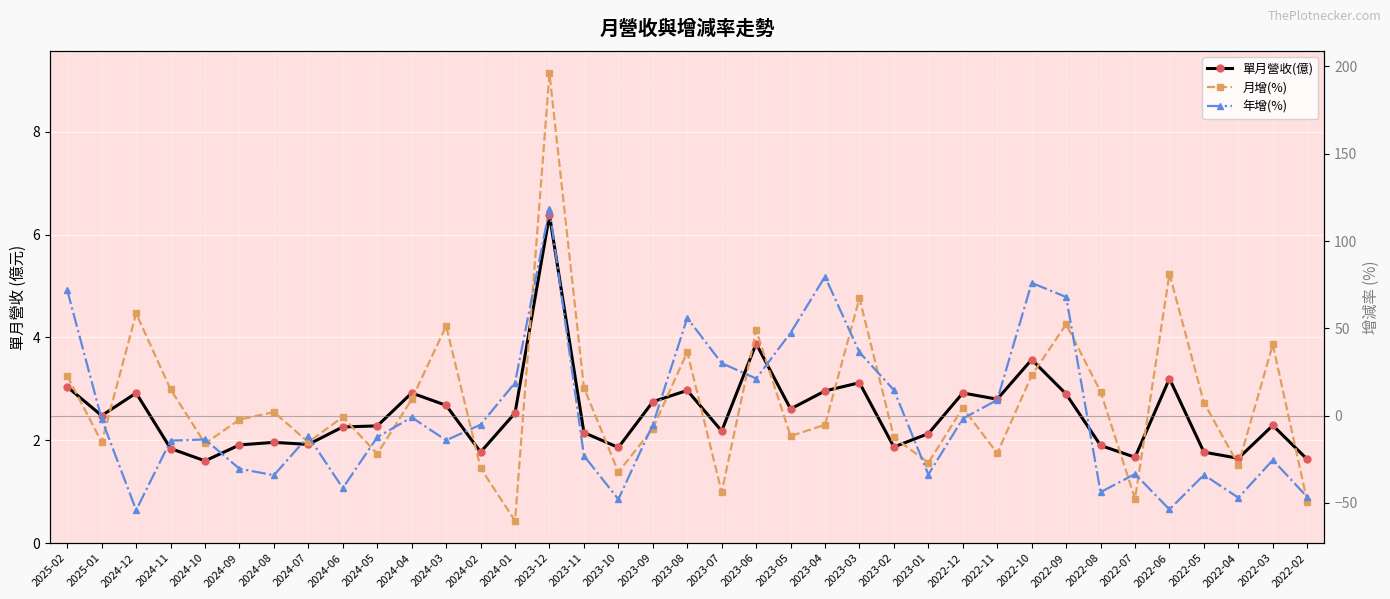

What is the label of the 13th point from the right?

2023-02